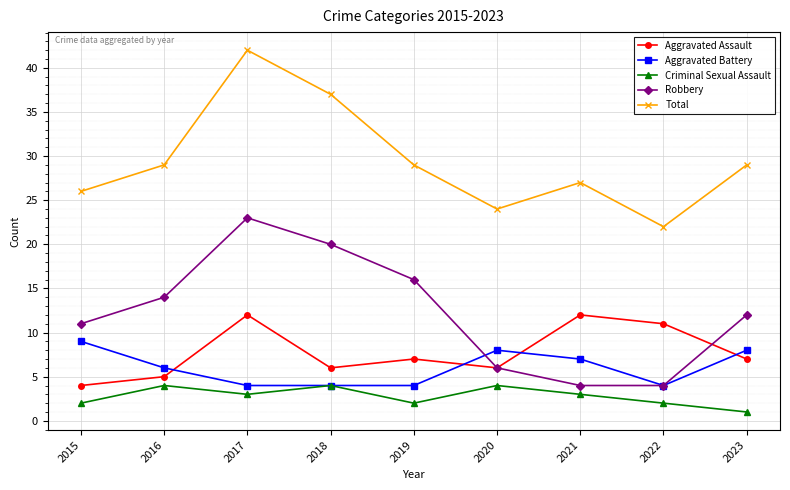

Reading right to left, transcribe all the data shown in this chart.

Aggravated Assault: 7	11	12	6	7	6	12	5	4
Aggravated Battery: 8	4	7	8	4	4	4	6	9
Criminal Sexual Assault: 1	2	3	4	2	4	3	4	2
Robbery: 12	4	4	6	16	20	23	14	11
Total: 29	22	27	24	29	37	42	29	26